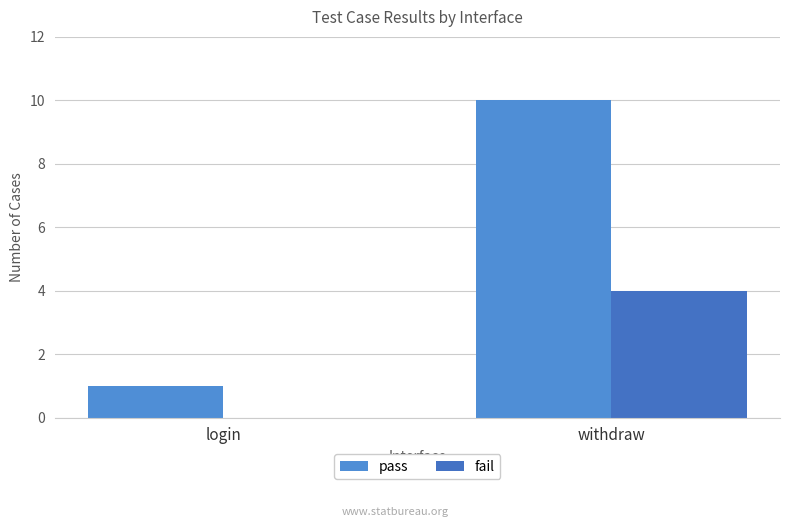

Count the pass values in the range 1 to 10.

2